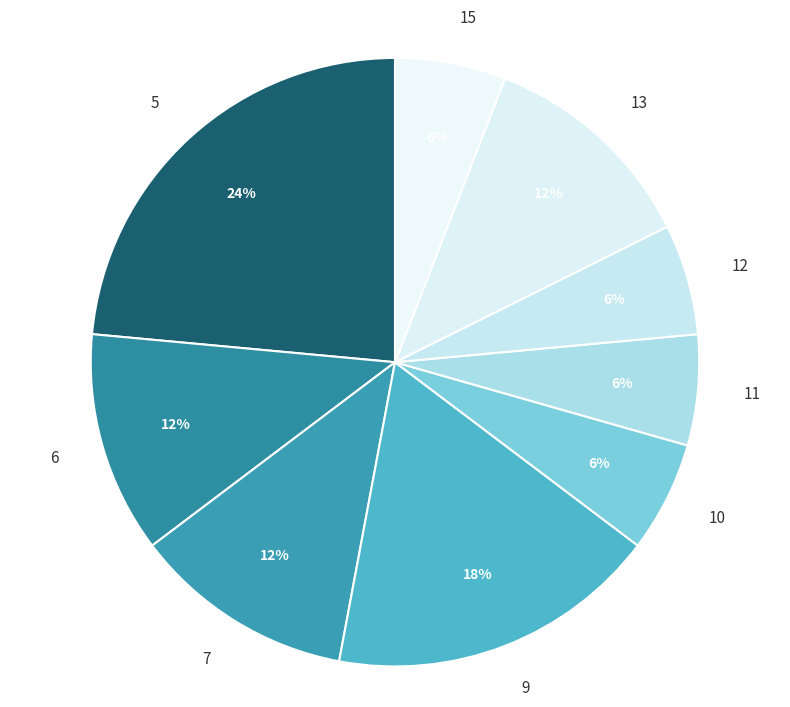

How many segments does this pie chart have?

9